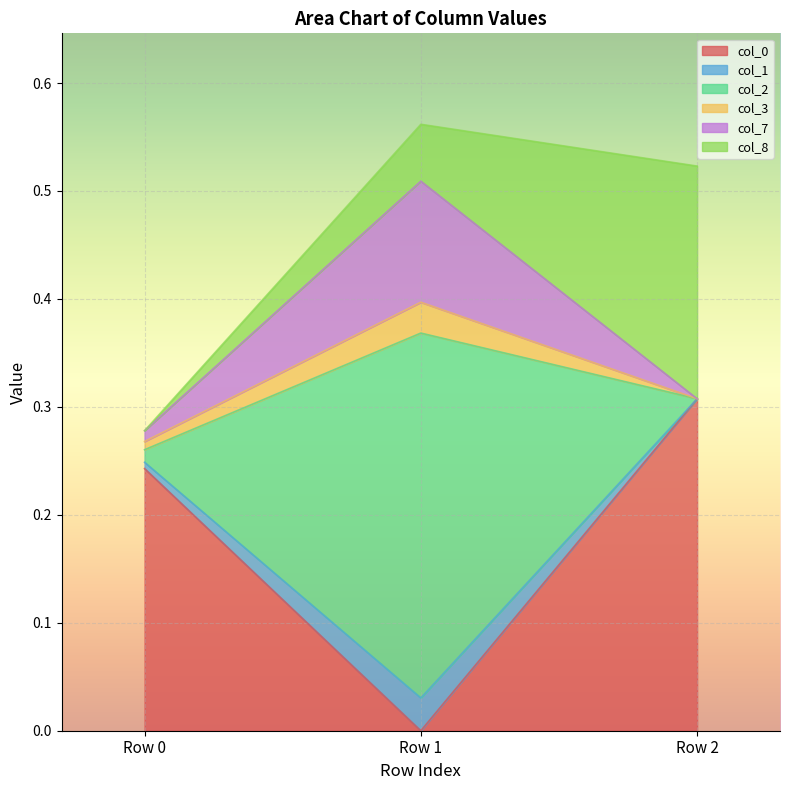

How many col_0 values are between 0 and 1?

3